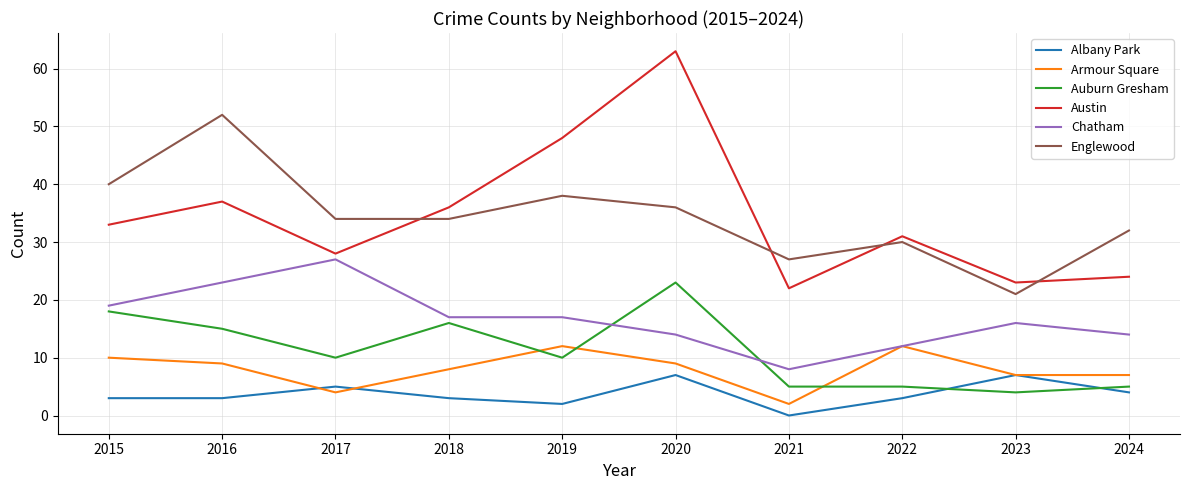

What is the minimum value for Englewood?

21